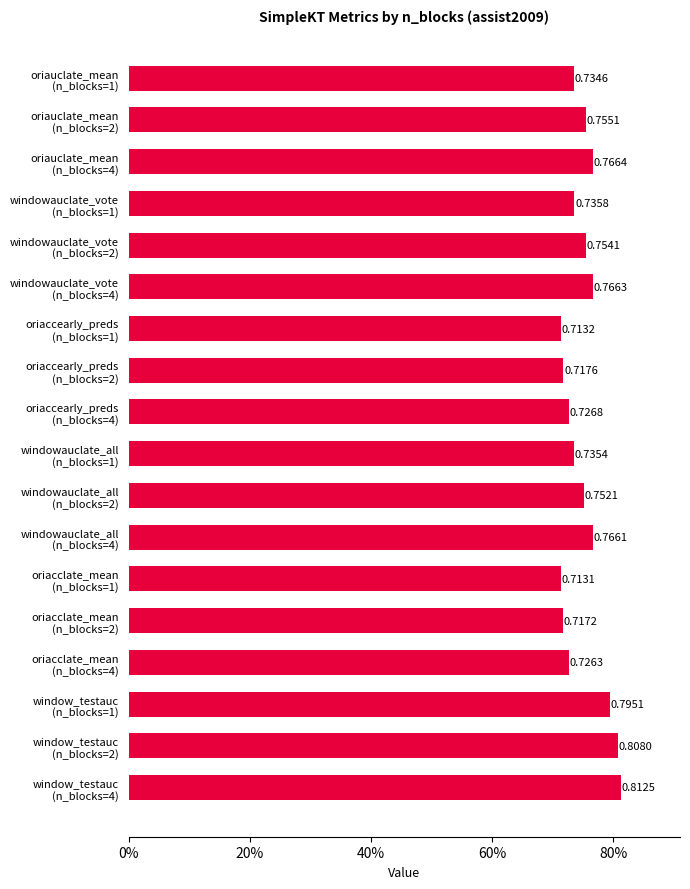

Does the chart contain any negative values?

No